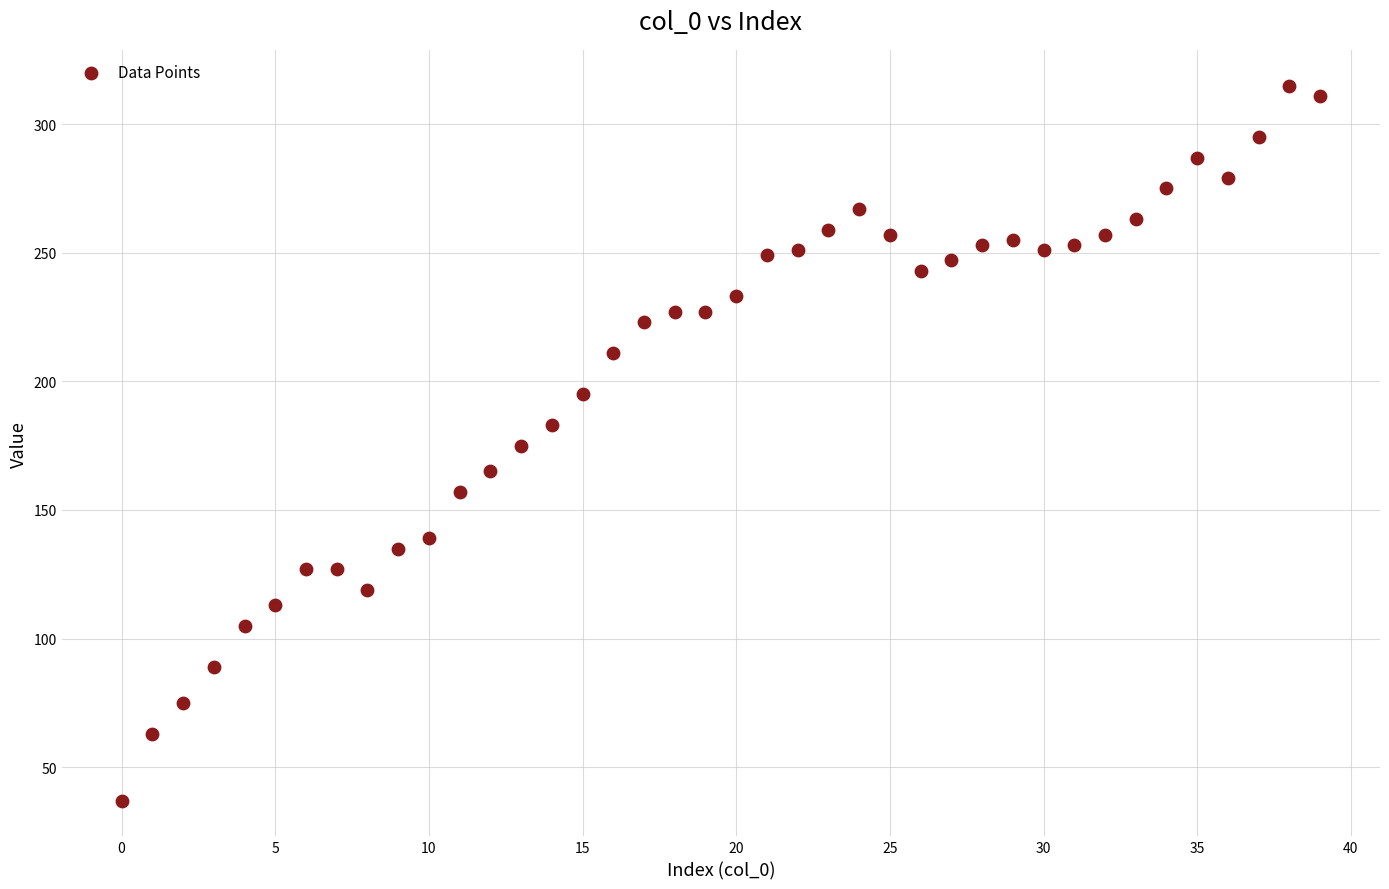

What is the range of Y values (max minus min)?

278